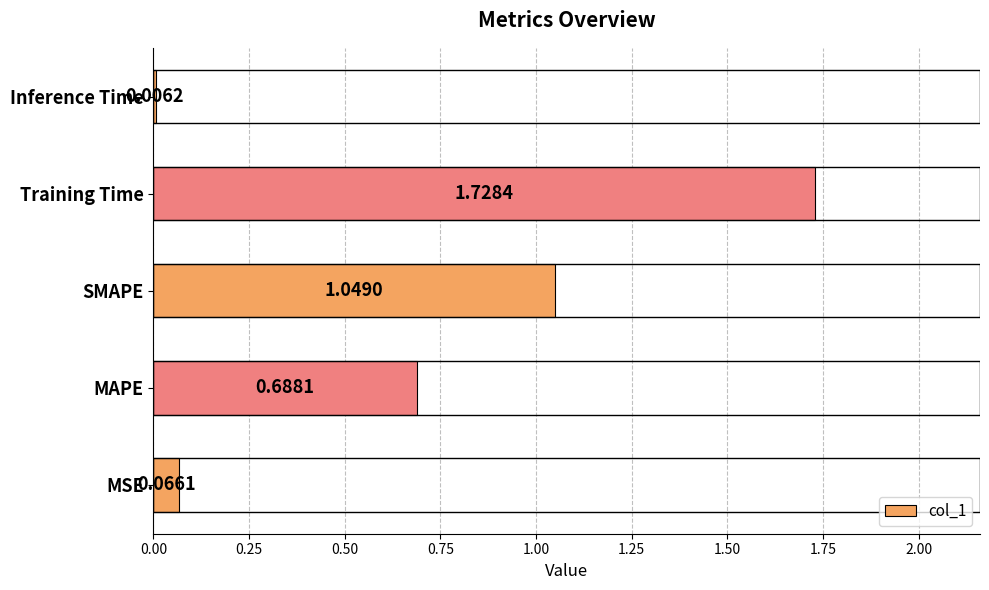

At which label is the value closest to 0?

Inference Time